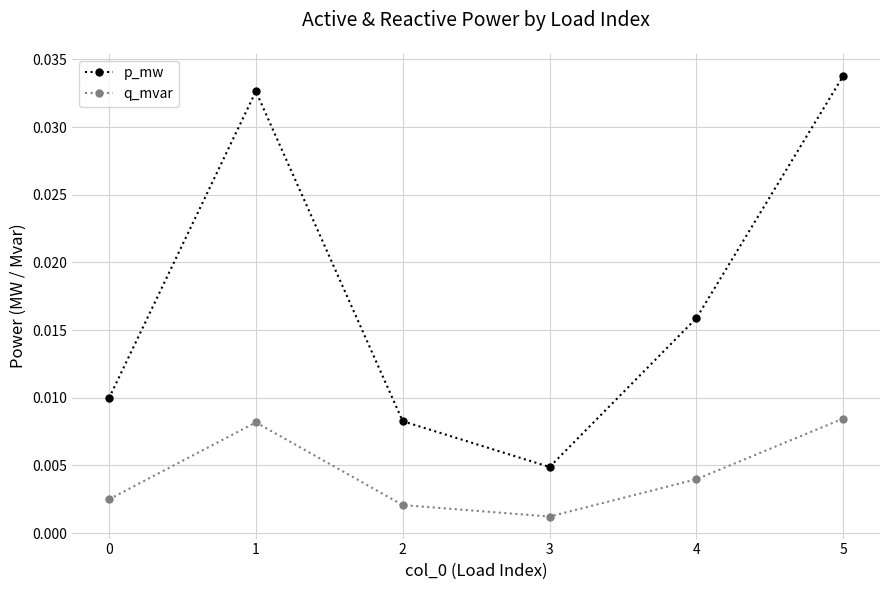

At which label does p_mw reach its minimum?

3